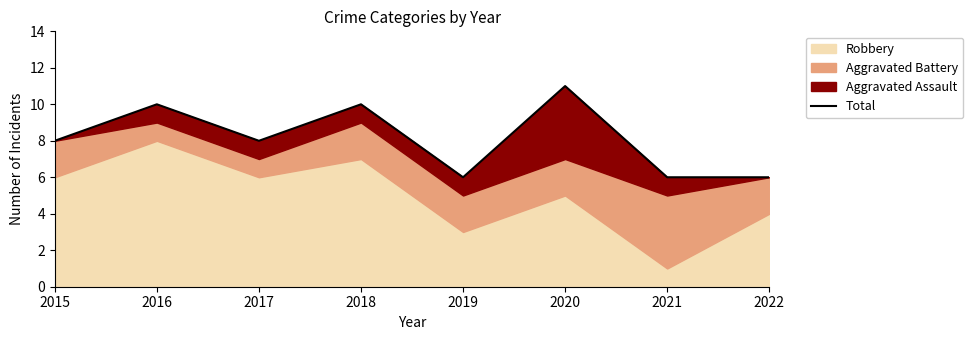

Reading left to right, transcribe all the data shown in this chart.

8	10	8	10	6	11	6	6